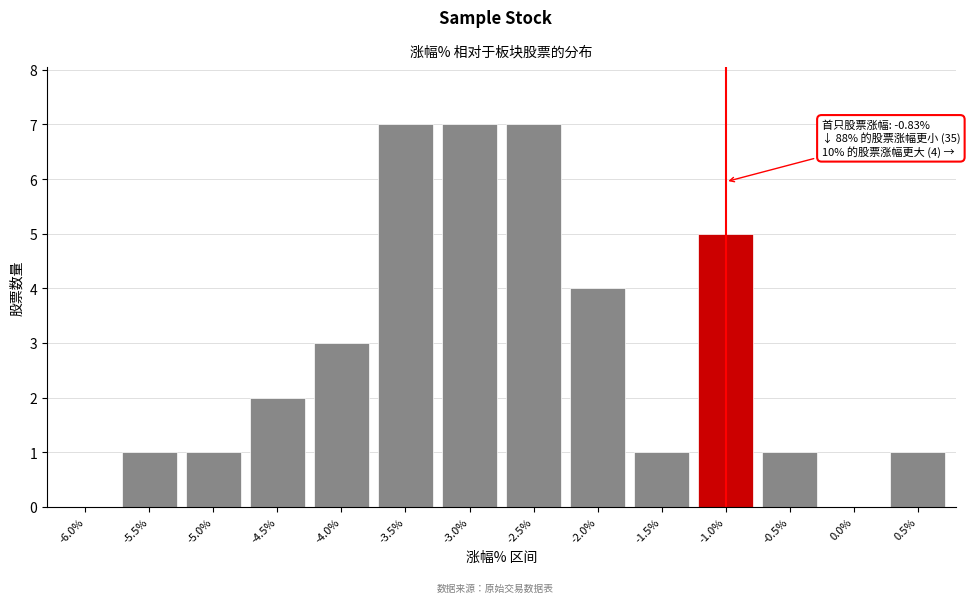

Reading left to right, what are all the values shown in this chart?

-6.0%=0	-5.5%=1	-5.0%=1	-4.5%=2	-4.0%=3	-3.5%=7	-3.0%=7	-2.5%=7	-2.0%=4	-1.5%=1	-1.0%=5	-0.5%=1	0.0%=0	0.5%=1